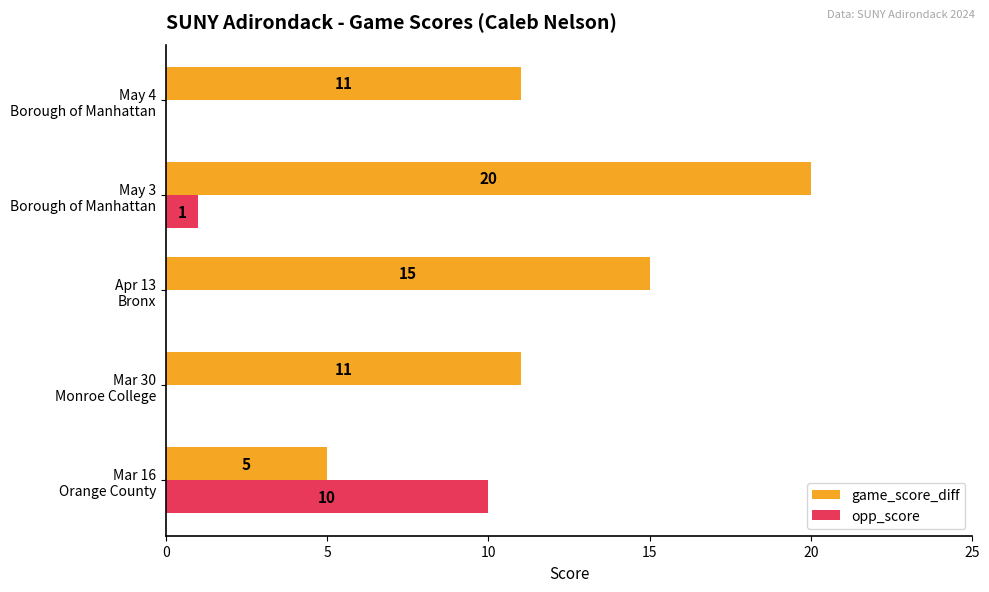

What is the greatest value displayed?

20